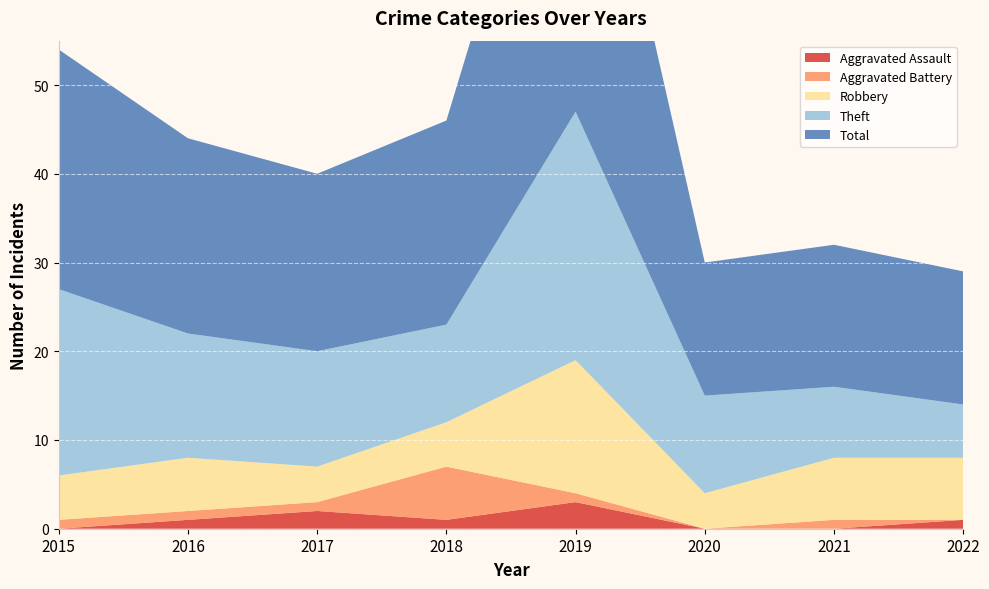

Reading left to right, what are all the values shown in this chart?

Aggravated Assault: 0	1	2	1	3	0	0	1
Aggravated Battery: 1	1	1	6	1	0	1	0
Robbery: 5	6	4	5	15	4	7	7
Theft: 21	14	13	11	28	11	8	6
Total: 27	22	20	23	47	15	16	15